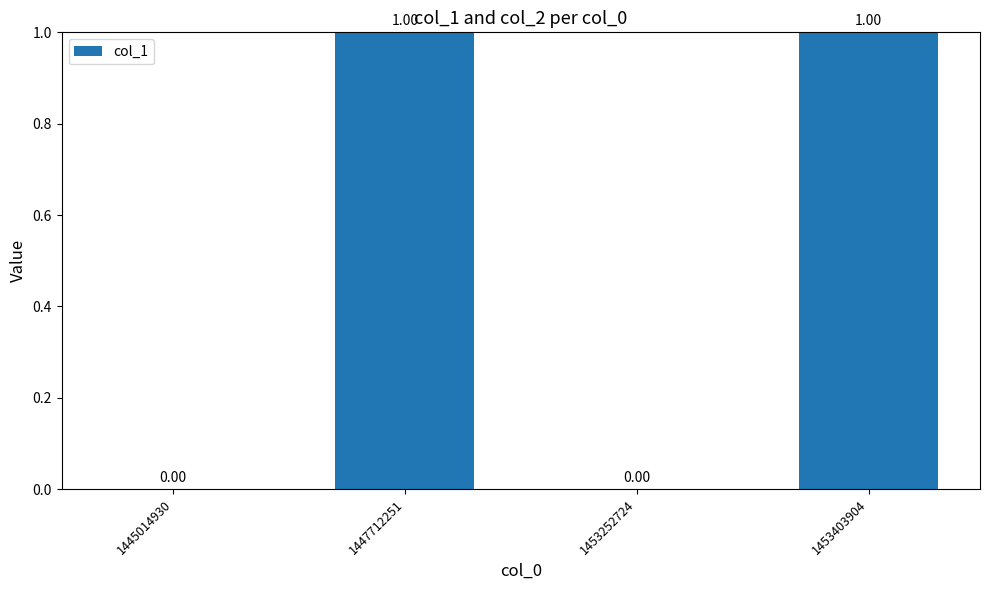

Which has a higher value, 1445014930 or 1453403904?

1453403904